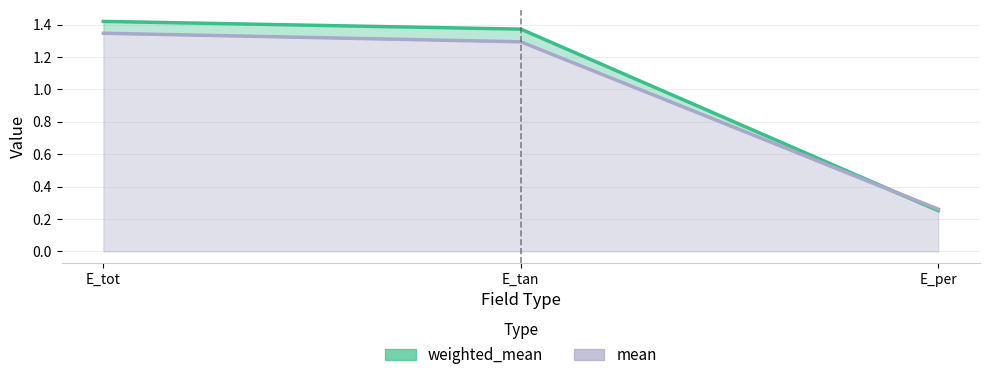

At how many categories does at least one series exceed 1?

2